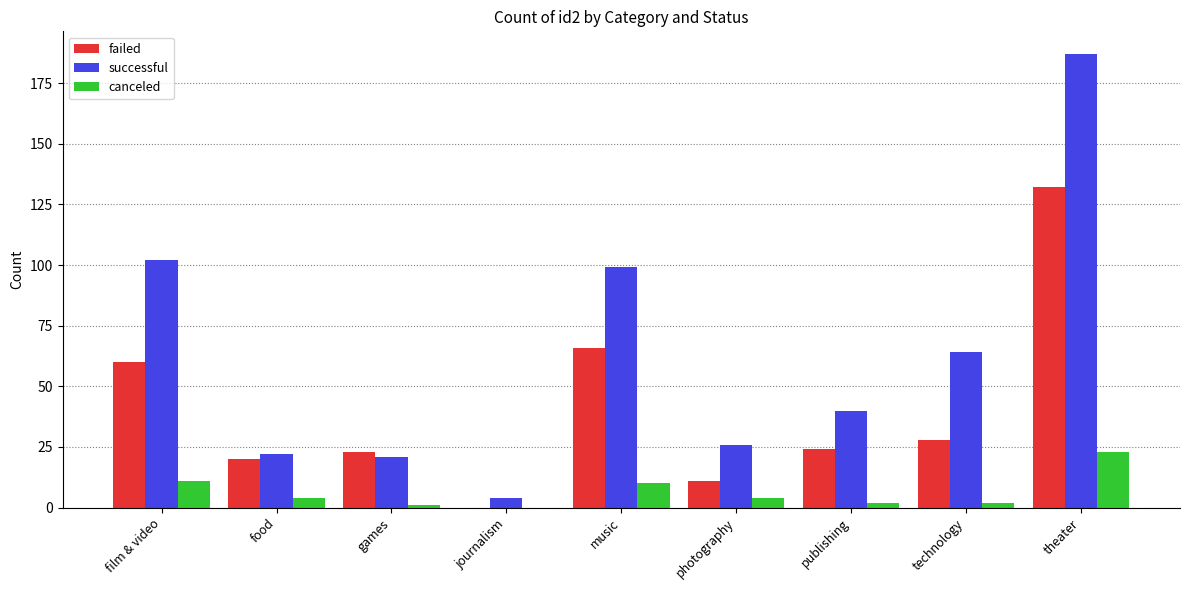

Is the value of canceled at film & video greater than the value of failed at music?

No